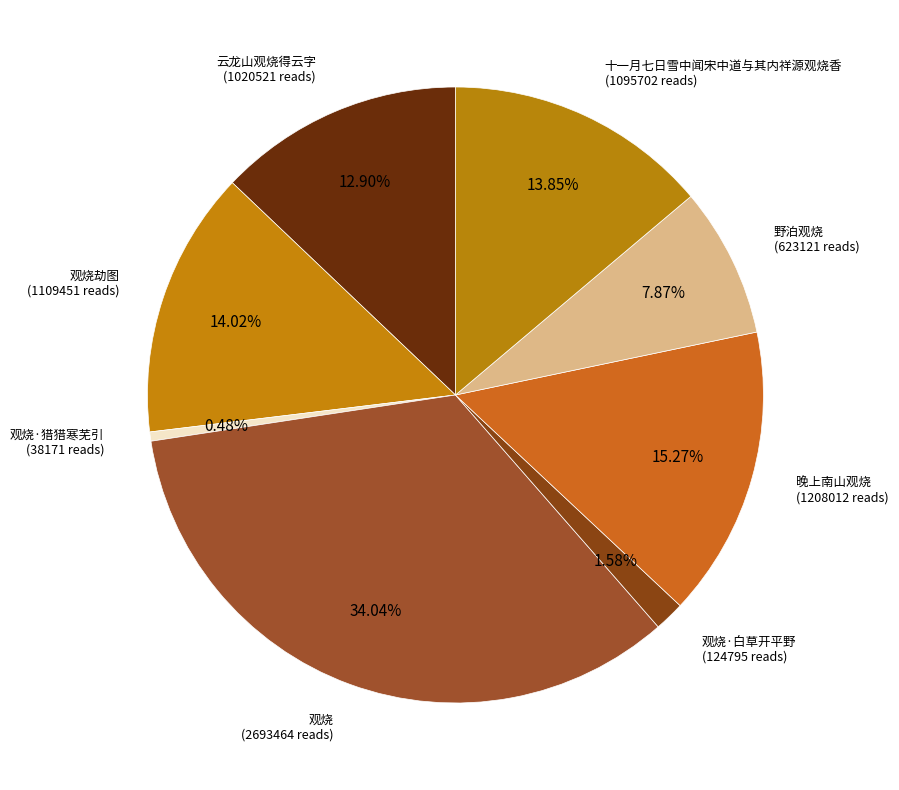

To the nearest percent, what portion does 观烧 represent?

34%